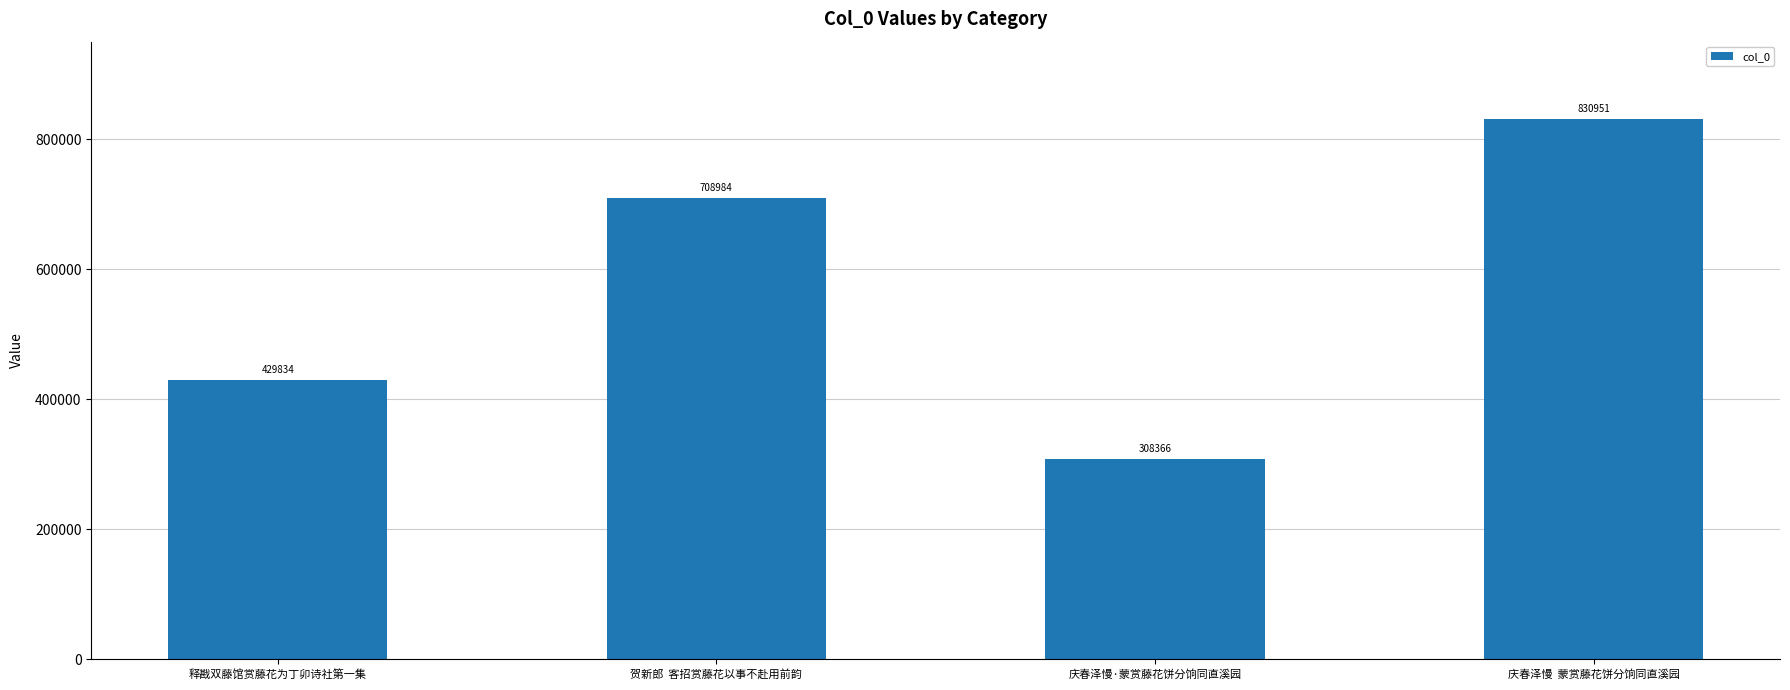

How many data points are less than 708984?

2